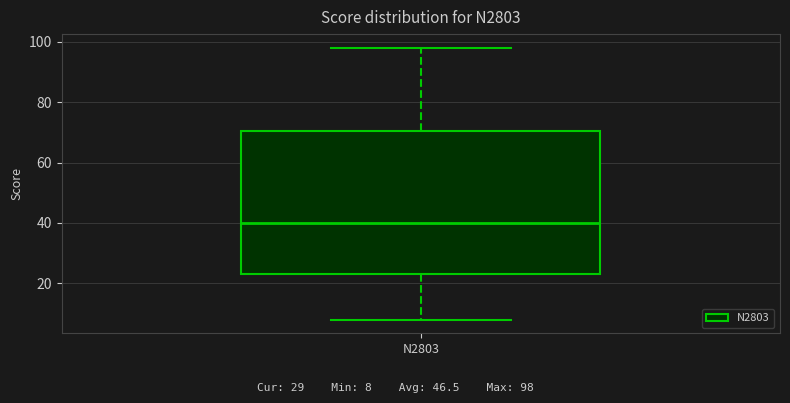

Transcribe this box plot: give where the median line is, the range the box spans, and where the two whiskers end, as read against the y-axis. The values are not printed on the chart, so give them approximately, as read against the axis.

median 40, box 24 to 70, whiskers 8 to 98